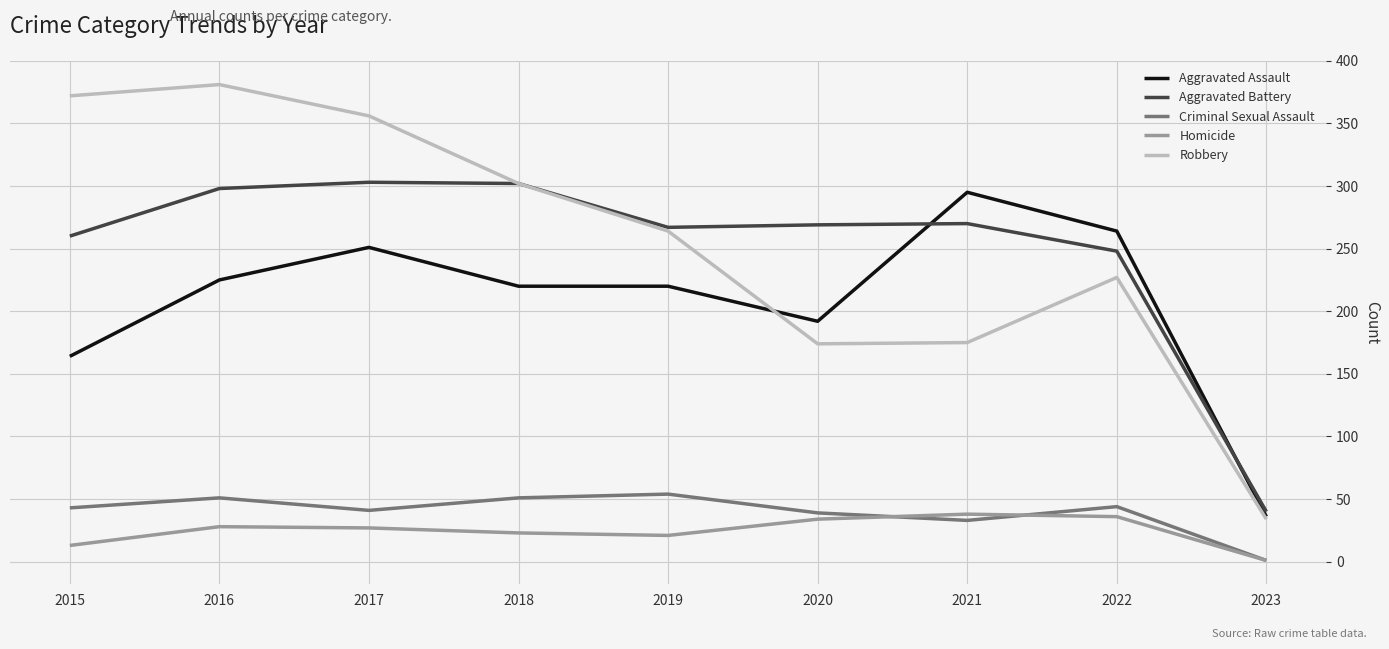

What is the difference between the maximum and minimum values in the Aggravated Battery series?

263